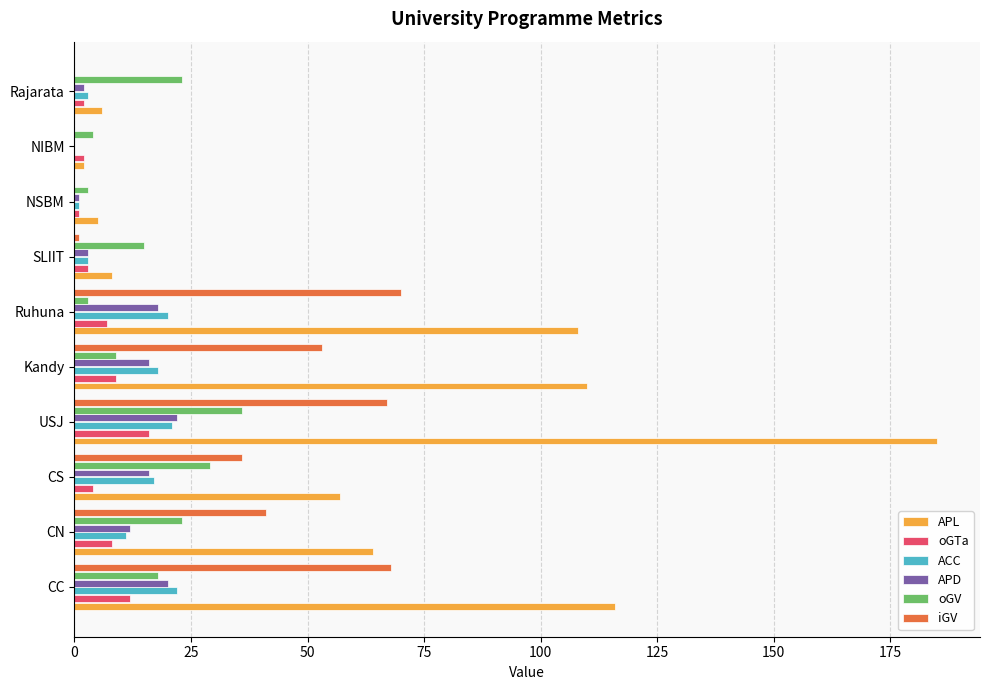

Between NSBM and Rajarata, which series saw the biggest shift?

oGV